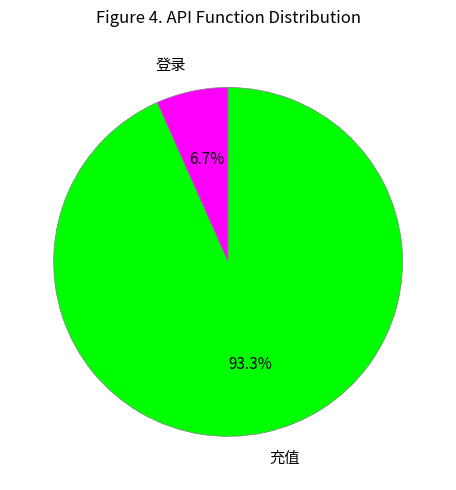

What portion of the pie excludes 登录?

93.3%